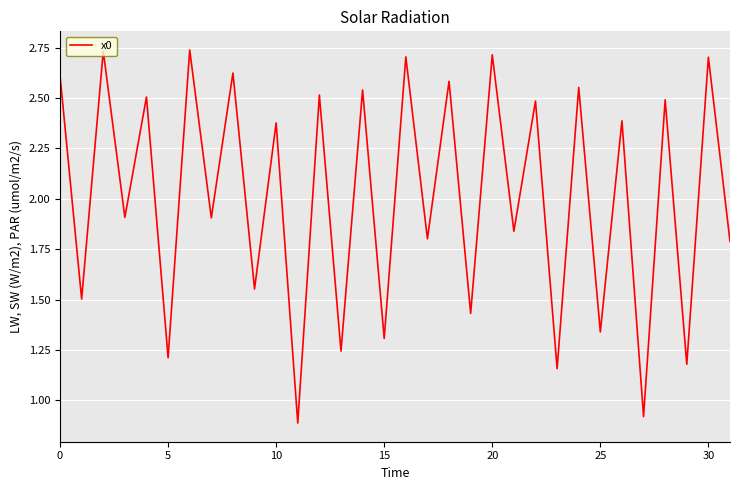

What is the smallest value displayed?

0.9